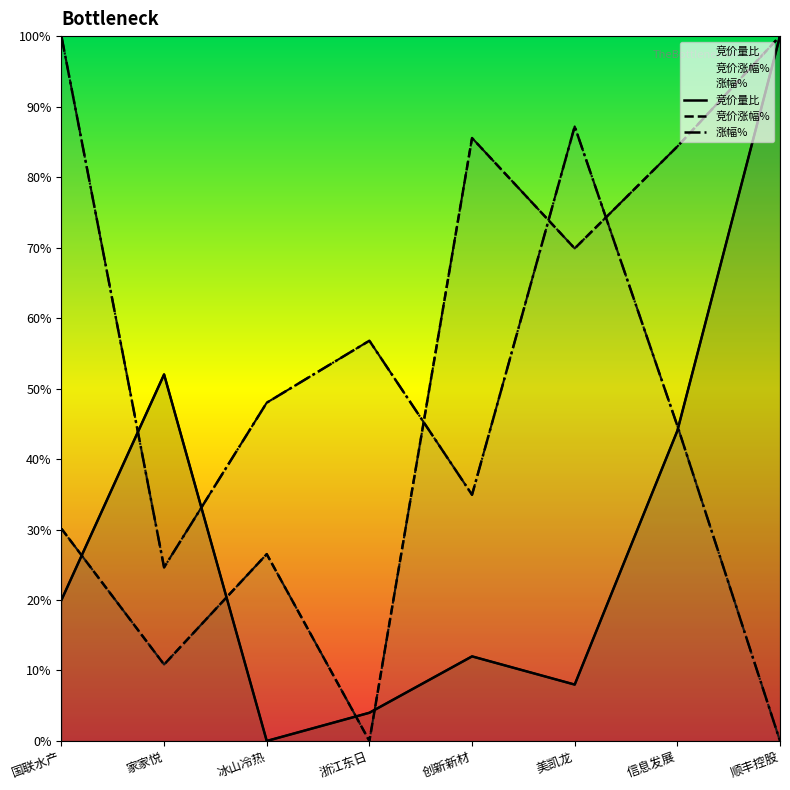

In 竞价量比, how many points are lower than both neighbors (excluding endpoints)?

2